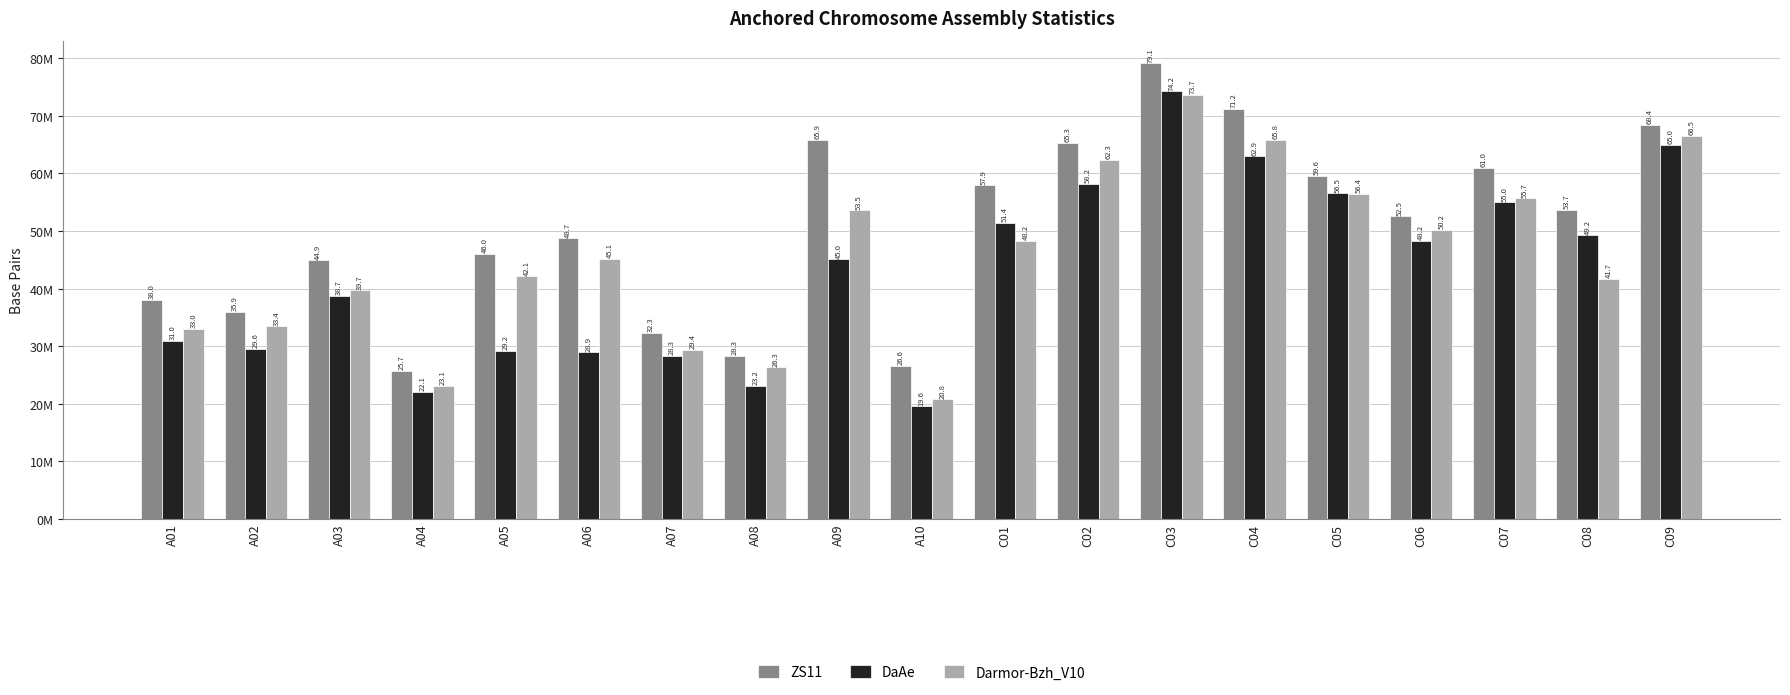

Are the bars grouped side by side (vs. stacked)?

Yes